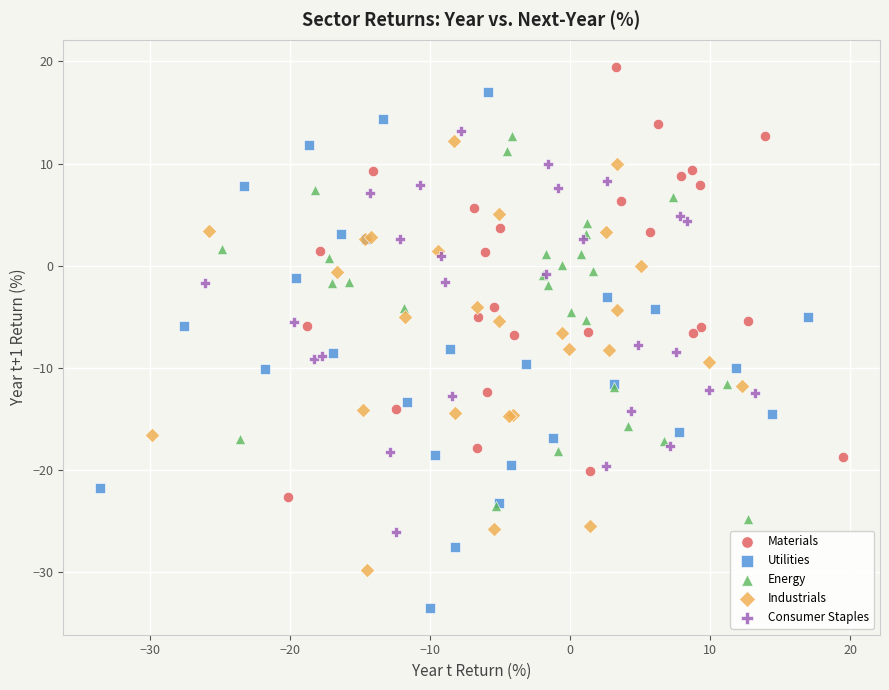

Which series reaches the maximum Y coordinate?

Materials